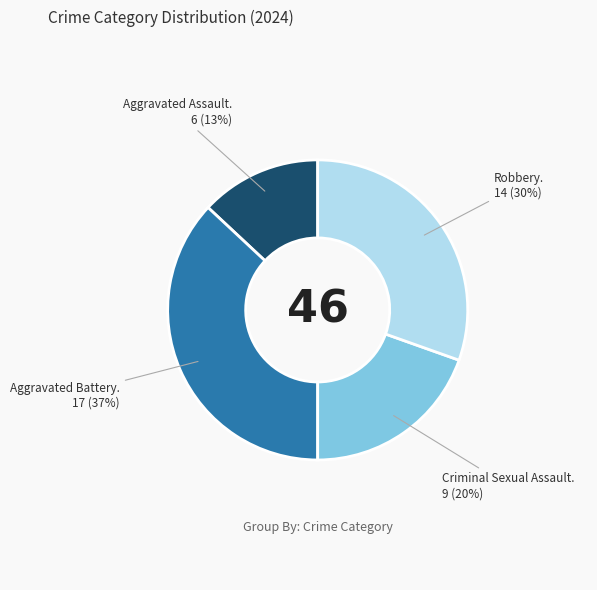

To the nearest percent, what is the difference between the largest and smallest slice percentages?

24%